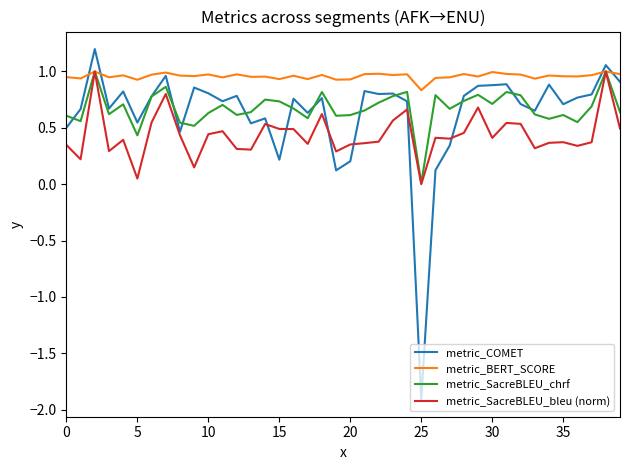

Which series has the largest total across all categories?

metric_BERT_SCORE